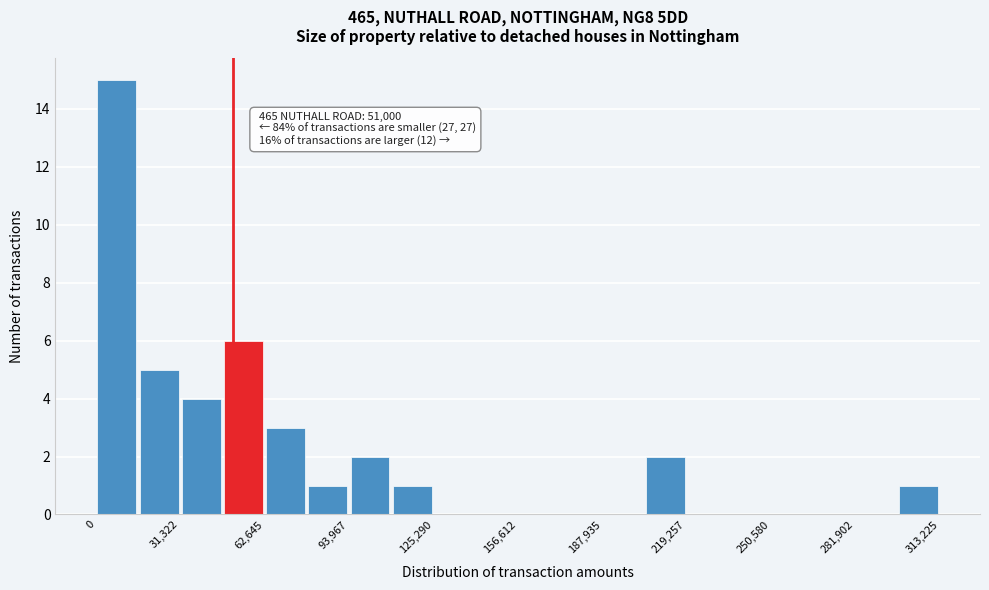

Around what value on the x-axis is the tallest bar? Give the approximate position of its centre, as read against the axis.

10000